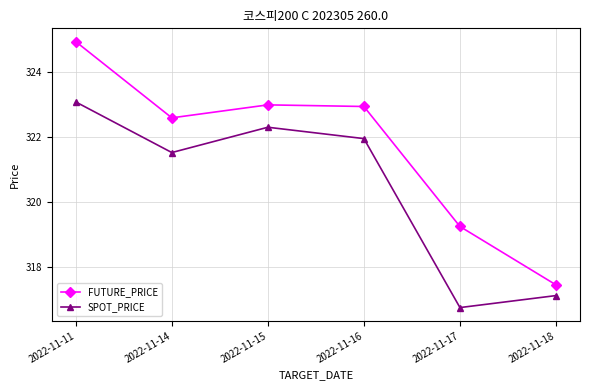

The value of FUTURE_PRICE at 2022-11-14 is 69.9. True or false?

False